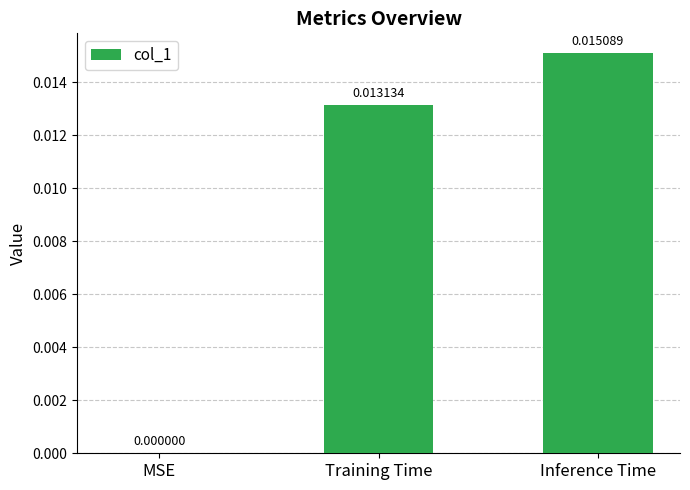

Between MSE and Inference Time, which is larger?

Inference Time